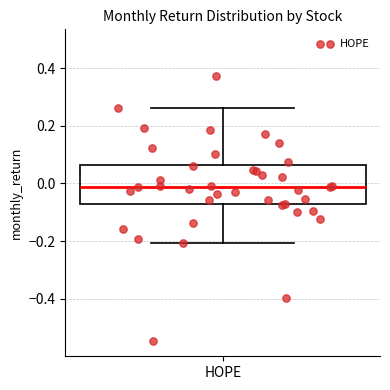

Where does the upper whisker of the box for HOPE end on the y-axis? The values are not printed on the chart, so give them approximately, as read against the axis.

0.26